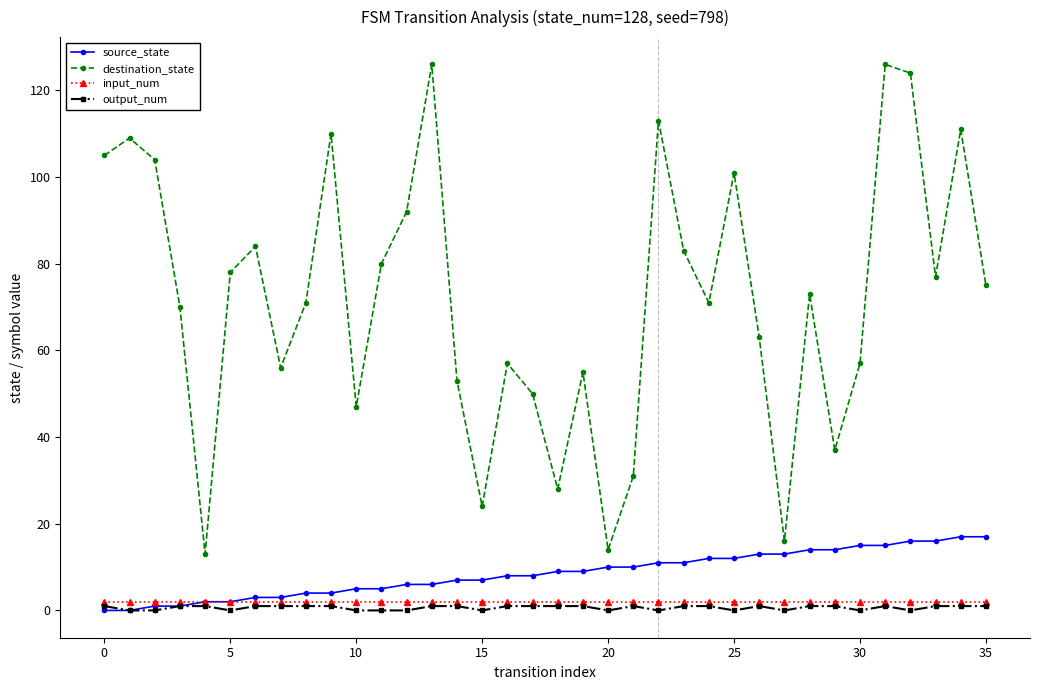

True or false: destination_state and source_state cross at least once.

False